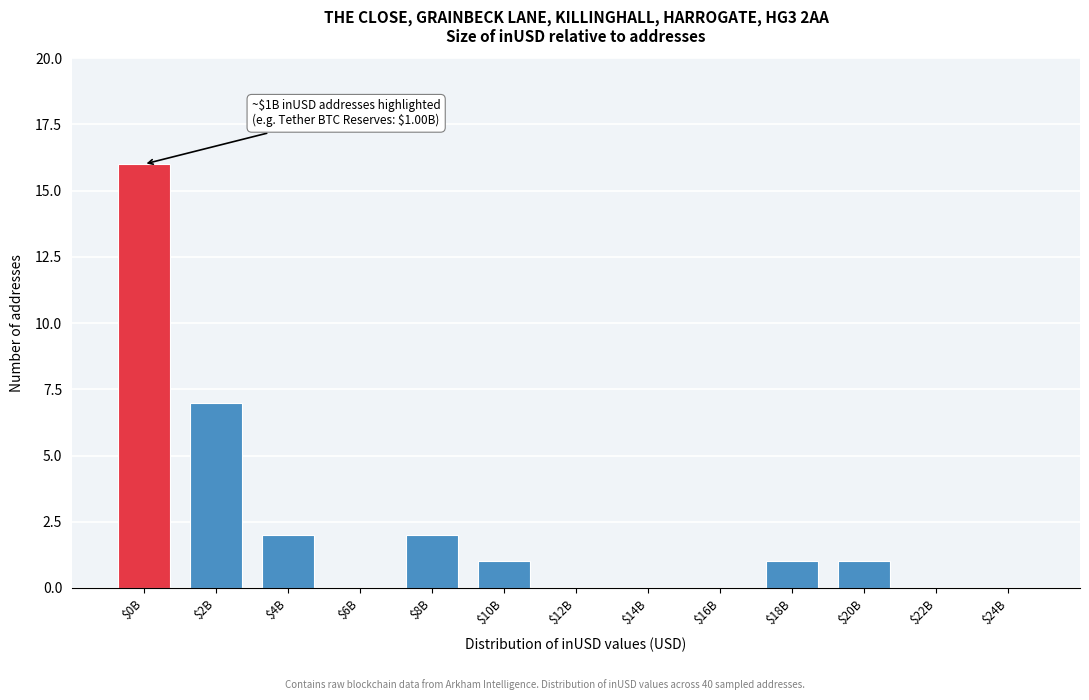

True or false: the data shows 22 at $0B.

False